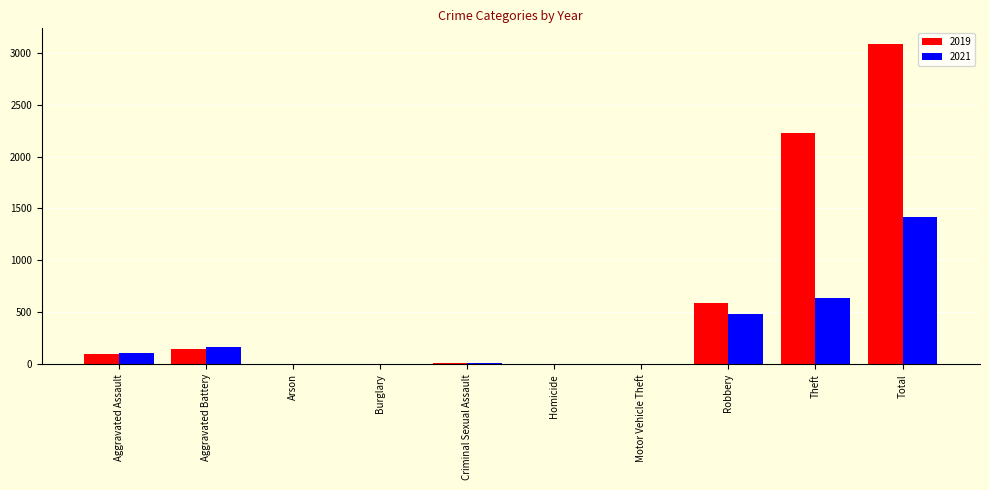

What is the sum of all 2019 values?

6160